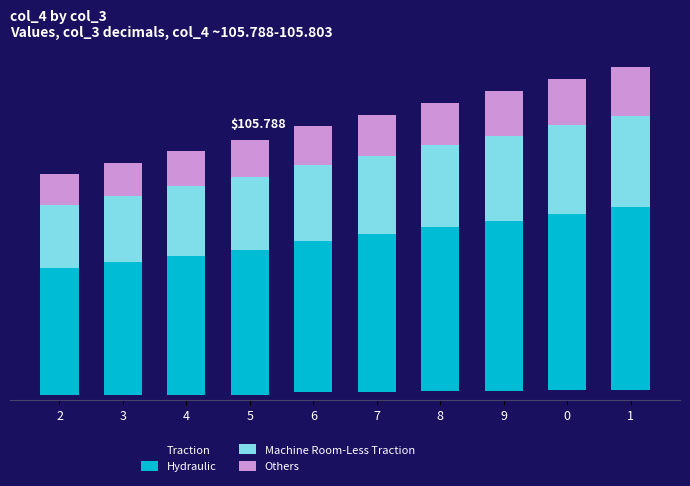

Are the bars horizontal?

No